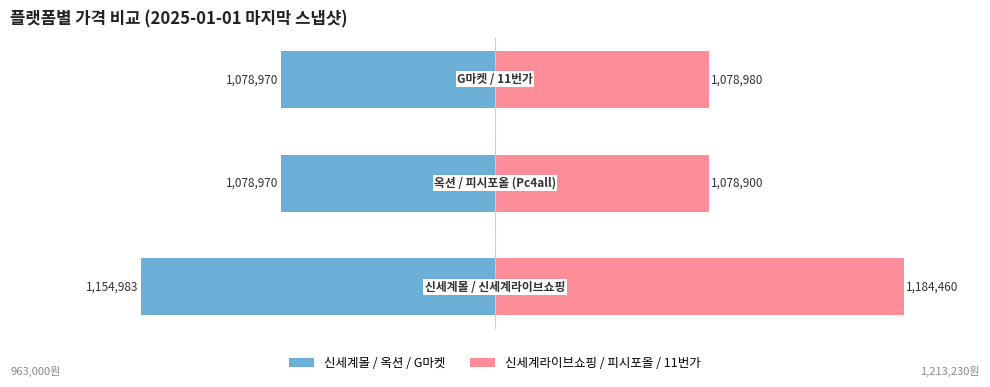

How many bars are there in total?

6